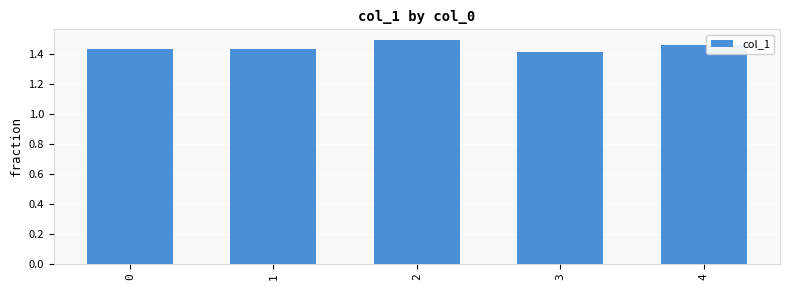

Count the values in the range 1 to 2.

5